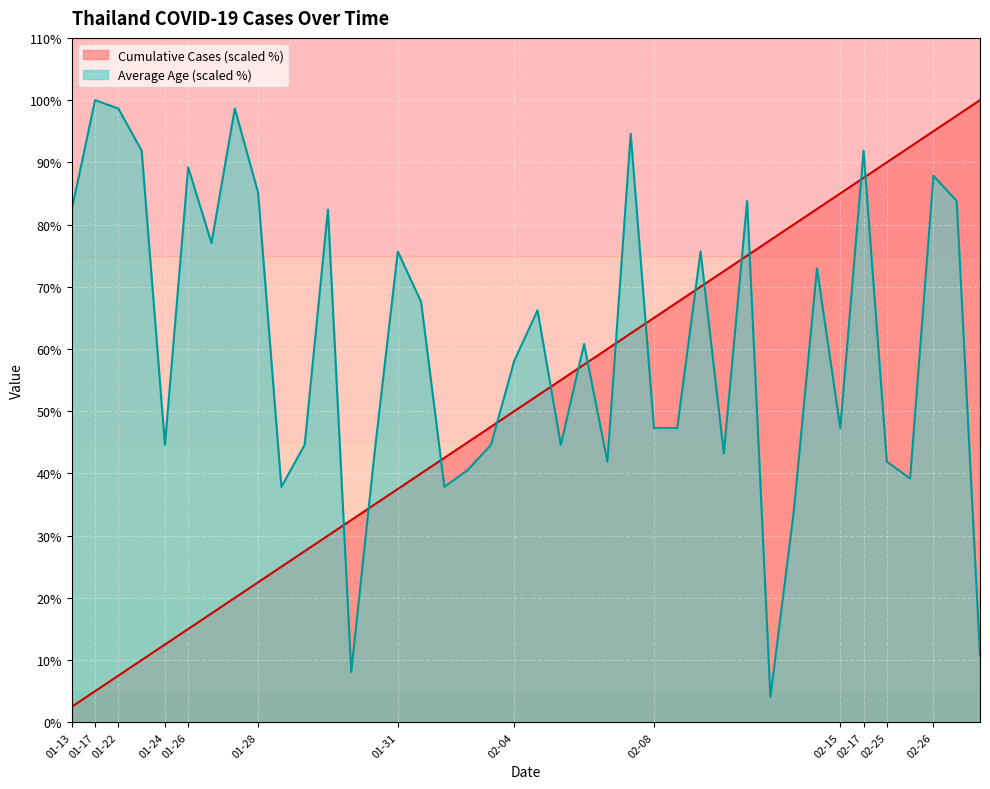

Reading left to right, what are all the values shown in this chart?

Cumulative Cases: 2.5	5.0	7.5	10.0	12.5	15.0	17.5	20.0	22.5	25.0	27.5	30.0	32.5	35.0	37.5	40.0	42.5	45.0	47.5	50.0	52.5	55.0	57.5	60.0	62.5	65.0	67.5	70.0	72.5	75.0	77.5	80.0	82.5	85.0	87.5	90.0	92.5	95.0	97.5	100.0
Average Age: 82.4	100.0	98.6	91.9	44.6	89.2	77.0	98.6	85.1	37.8	44.6	82.4	8.1	43.2	75.7	67.6	37.8	40.5	44.6	58.1	66.2	44.6	60.8	41.9	94.6	47.3	47.3	75.7	43.2	83.8	4.1	33.8	73.0	47.3	91.9	41.9	39.2	87.8	83.8	10.8